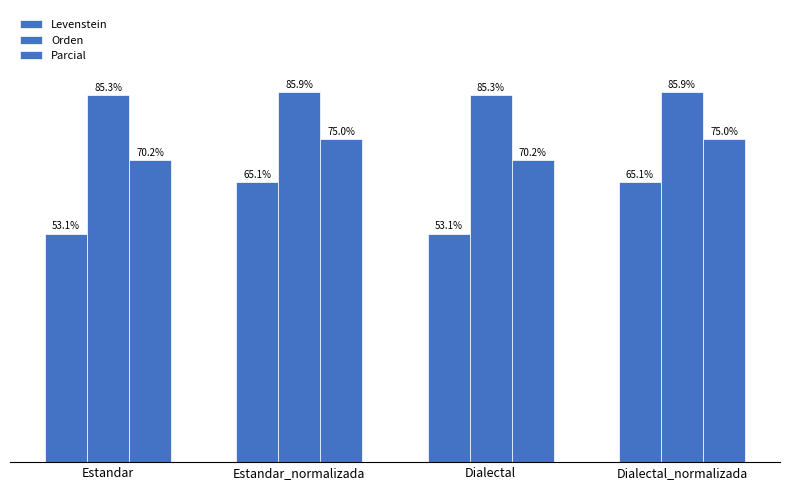

What is the difference between the Levenstein values at Dialectal_normalizada and Dialectal?

12.0